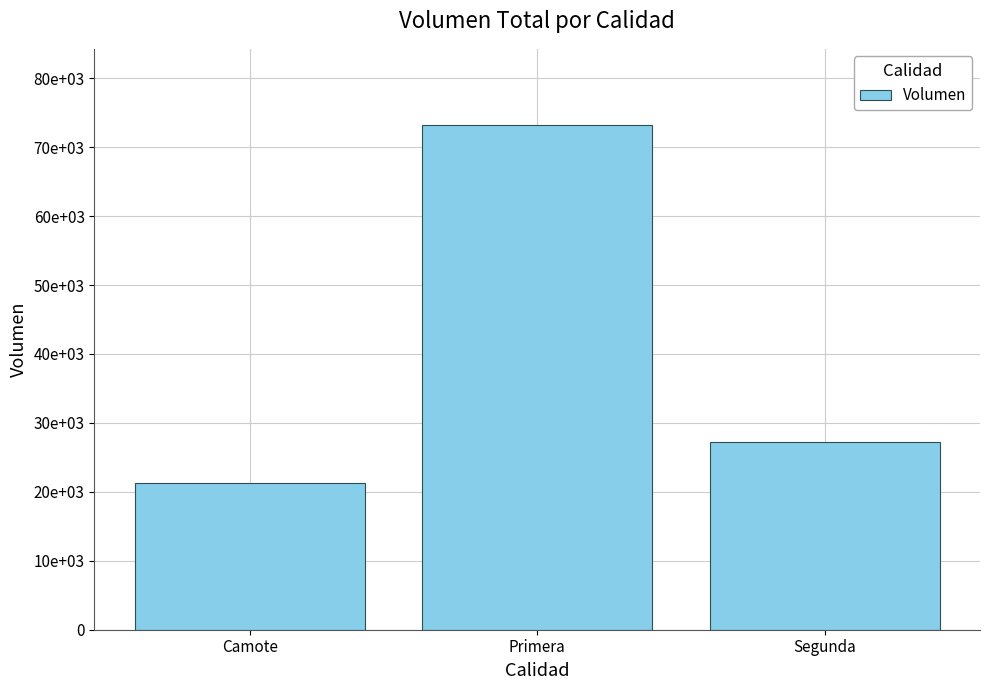

What position from the right is Primera?

2